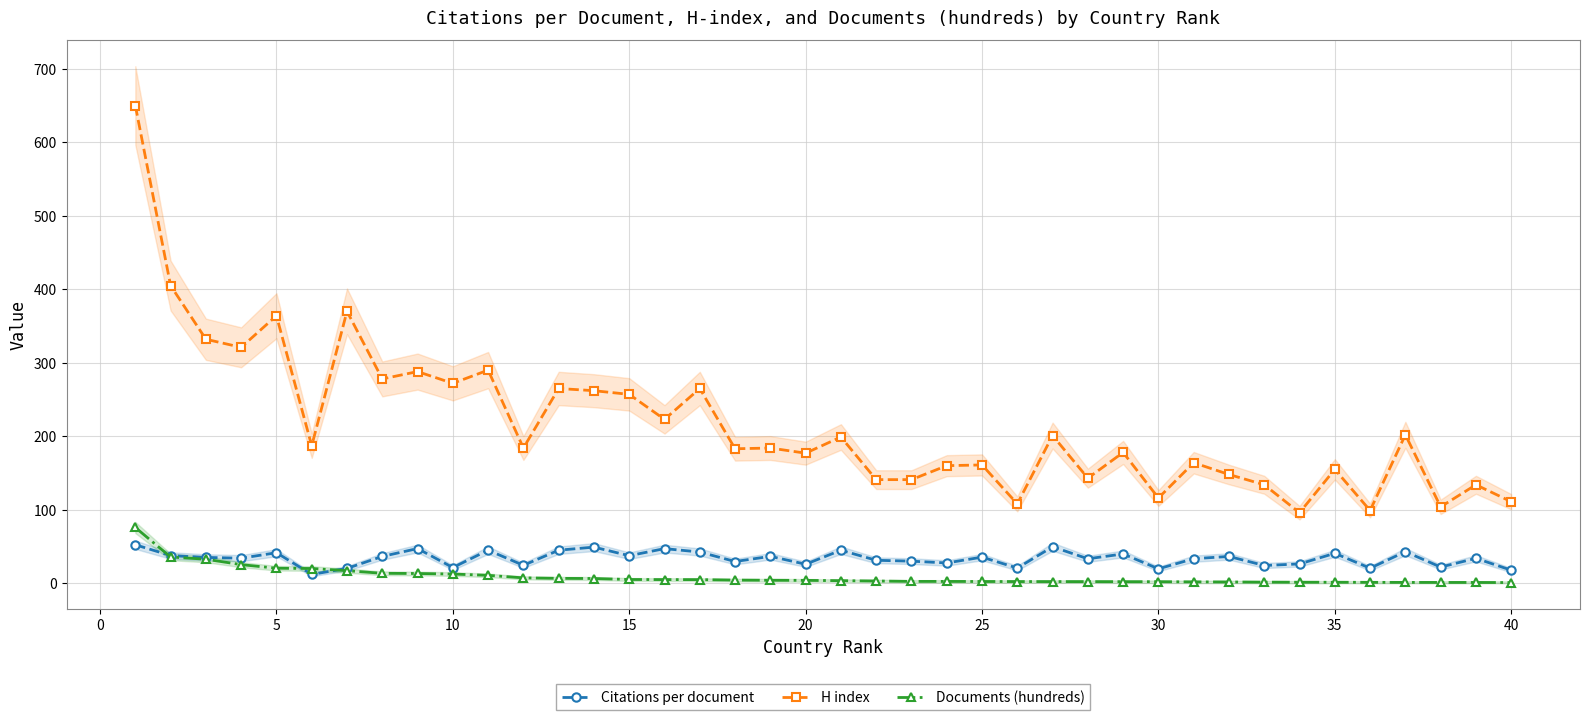

How many data points does each series have?

40